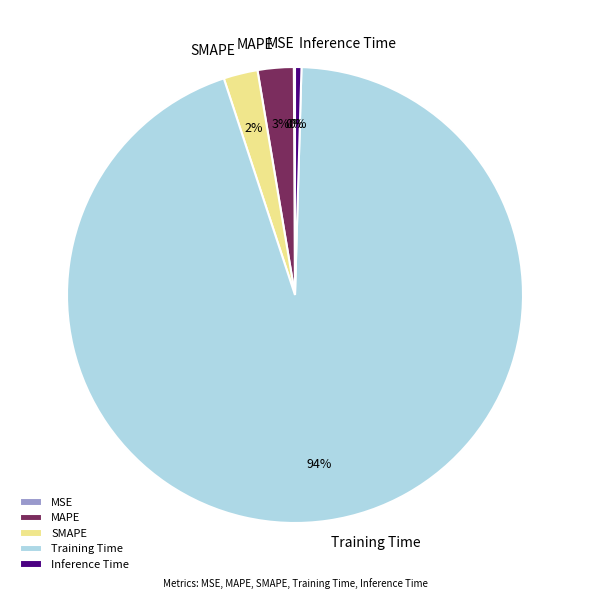

Which slice is the largest?

Training Time